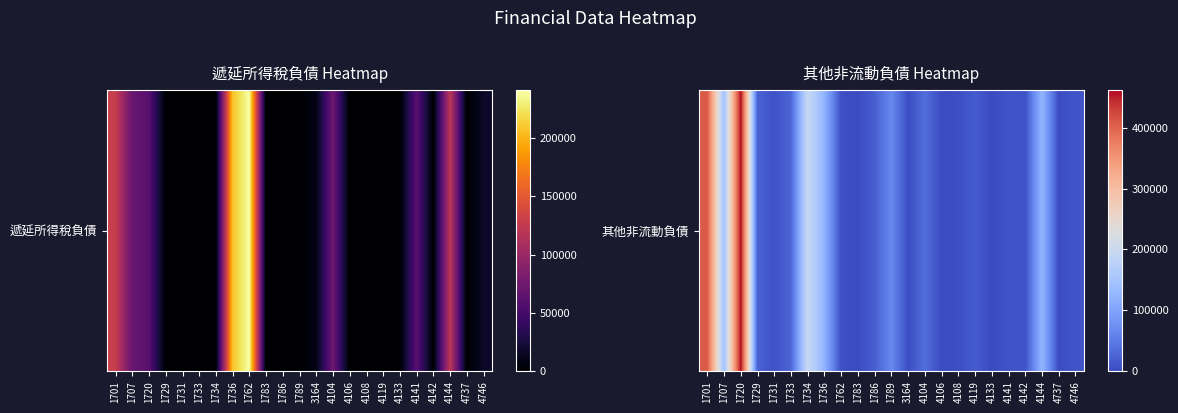

At which label does the data first exceed 17393?

1701